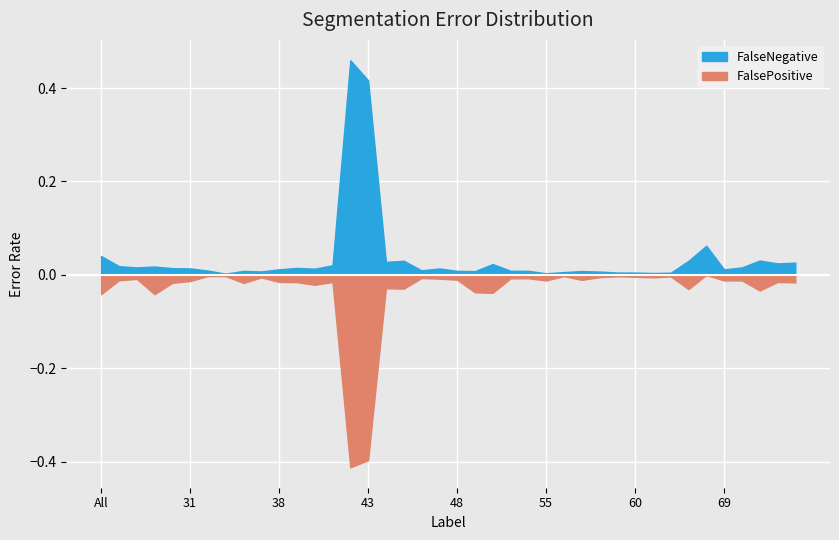

Rank the series by their maximum value, from highest to lowest.

FalseNegative, FalsePositive